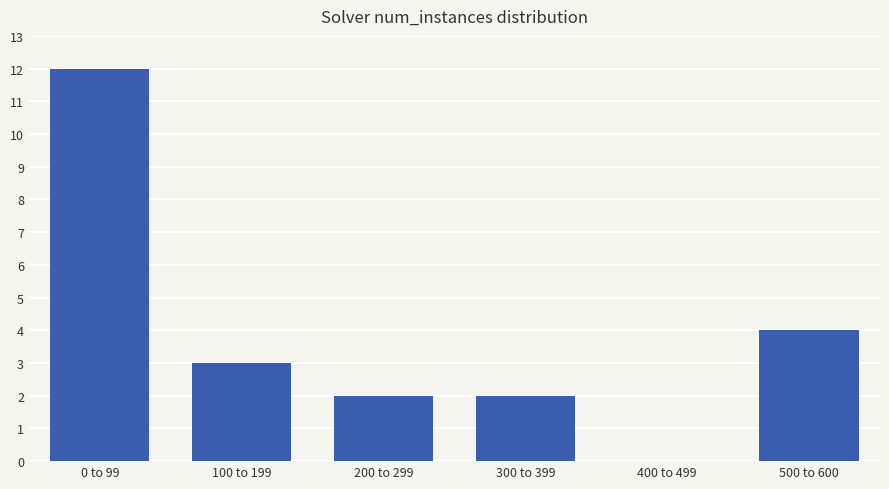

Reading right to left, list all the values displayed in this chart.

500 to 600=4	400 to 499=0	300 to 399=2	200 to 299=2	100 to 199=3	0 to 99=12